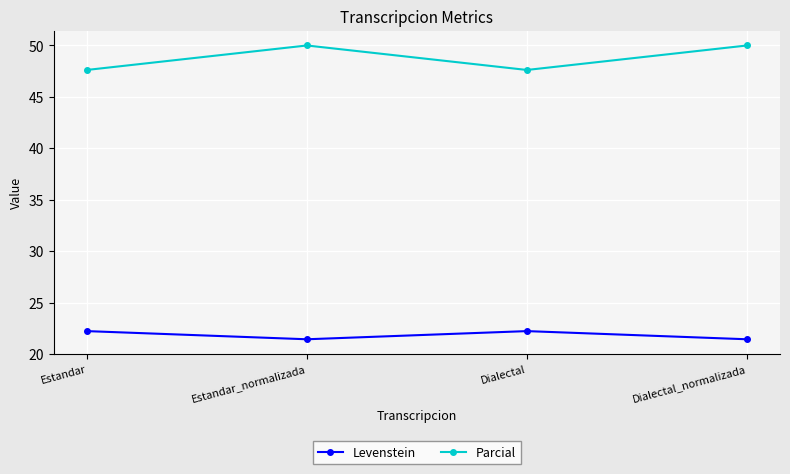

Is the value of Parcial at Estandar greater than the value of Levenstein at Estandar?

Yes